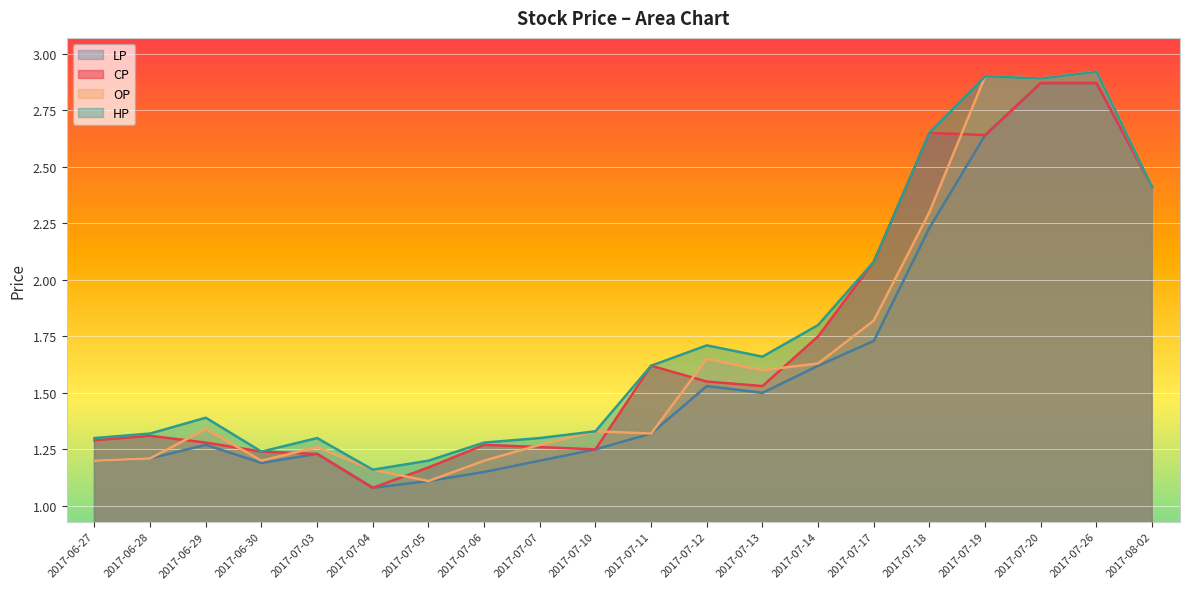

Does the chart display data point markers on the line(s)?

No